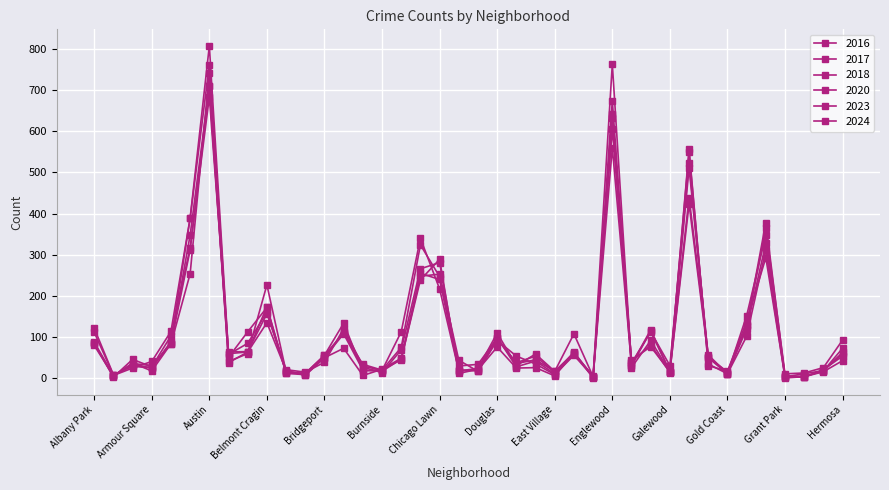

Which label corresponds to the smallest value in the chart?

Edison Park